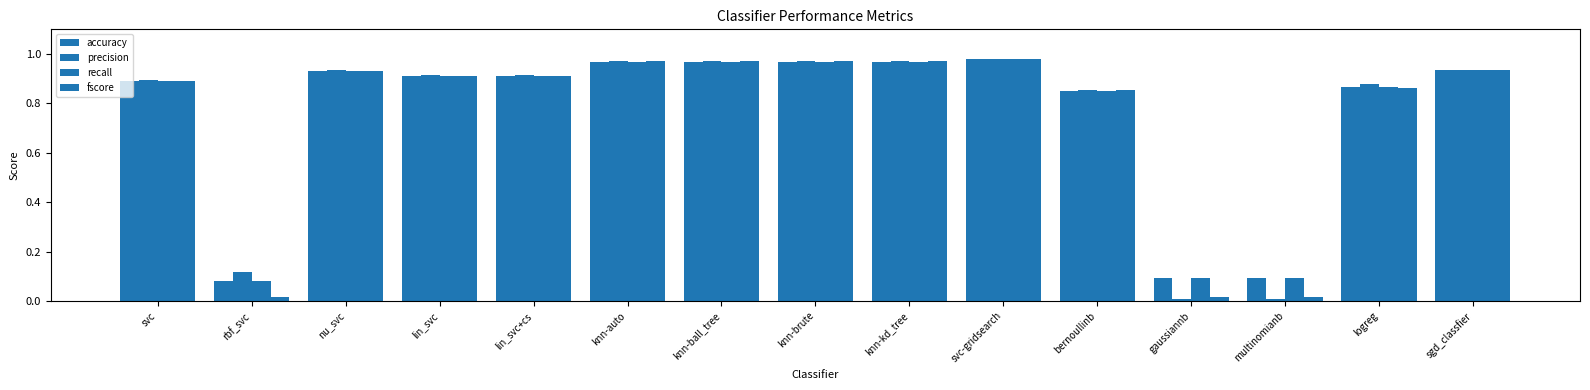

Count the number of data series in this chart.

4